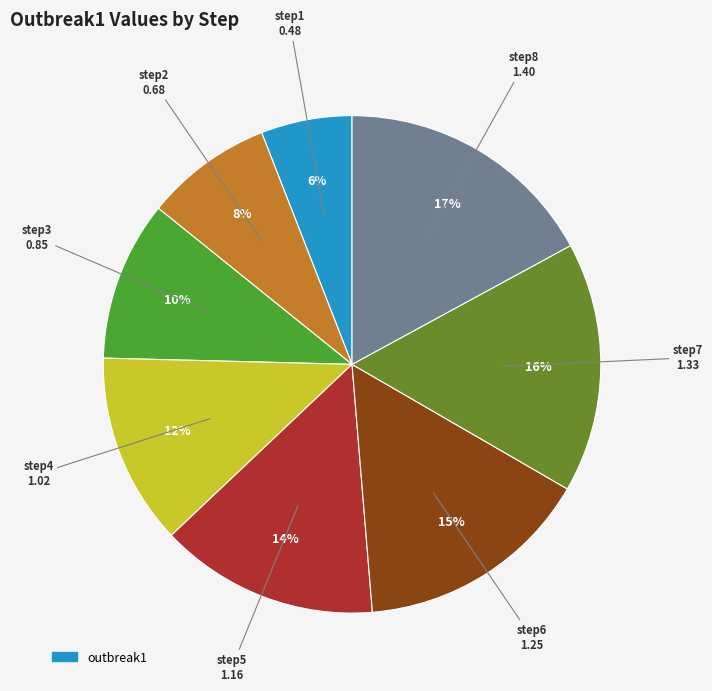

Does any single category account for the majority?

No